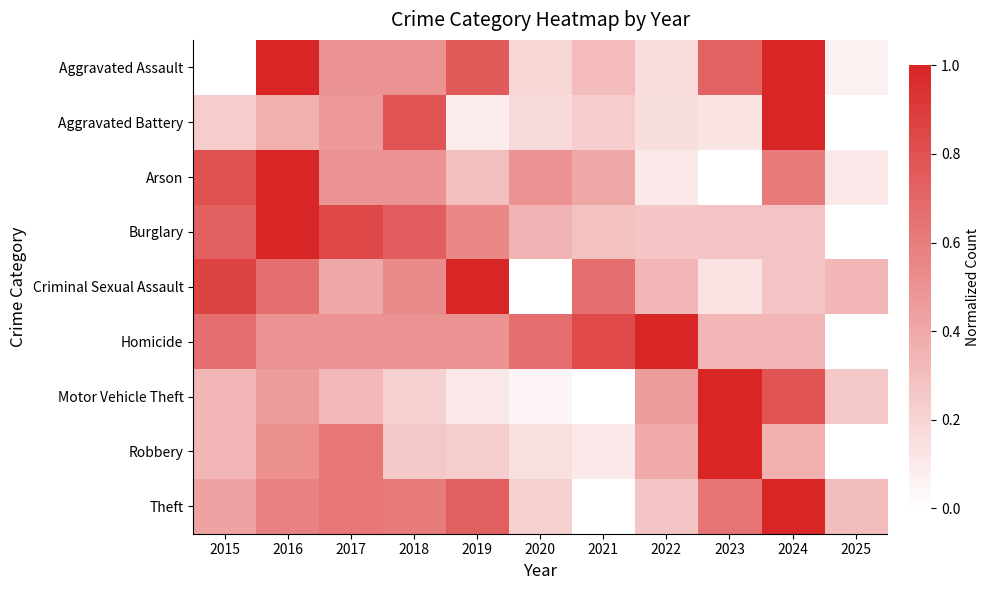

Reading left to right, extract all data points from this chart.

Aggravated Assault: 2015=0.0	2016=1.0	2017=0.5	2018=0.5	2019=0.8	2020=0.2	2021=0.3	2022=0.2	2023=0.7	2024=1.0	2025=0.1
Aggravated Battery: 2015=0.2	2016=0.4	2017=0.5	2018=0.8	2019=0.1	2020=0.2	2021=0.2	2022=0.1	2023=0.1	2024=1.0	2025=0.0
Arson: 2015=0.8	2016=1.0	2017=0.5	2018=0.5	2019=0.3	2020=0.5	2021=0.4	2022=0.1	2023=0.0	2024=0.6	2025=0.1
Burglary: 2015=0.7	2016=1.0	2017=0.8	2018=0.7	2019=0.5	2020=0.3	2021=0.3	2022=0.3	2023=0.3	2024=0.3	2025=0.0
Criminal Sexual Assault: 2015=0.9	2016=0.7	2017=0.4	2018=0.5	2019=1.0	2020=0.0	2021=0.7	2022=0.3	2023=0.1	2024=0.3	2025=0.3
Homicide: 2015=0.7	2016=0.5	2017=0.5	2018=0.5	2019=0.5	2020=0.7	2021=0.8	2022=1.0	2023=0.3	2024=0.3	2025=0.0
Motor Vehicle Theft: 2015=0.3	2016=0.5	2017=0.3	2018=0.2	2019=0.1	2020=0.0	2021=0.0	2022=0.5	2023=1.0	2024=0.8	2025=0.3
Robbery: 2015=0.3	2016=0.5	2017=0.6	2018=0.3	2019=0.2	2020=0.1	2021=0.1	2022=0.4	2023=1.0	2024=0.4	2025=0.0
Theft: 2015=0.4	2016=0.6	2017=0.6	2018=0.6	2019=0.7	2020=0.2	2021=0.0	2022=0.3	2023=0.6	2024=1.0	2025=0.3